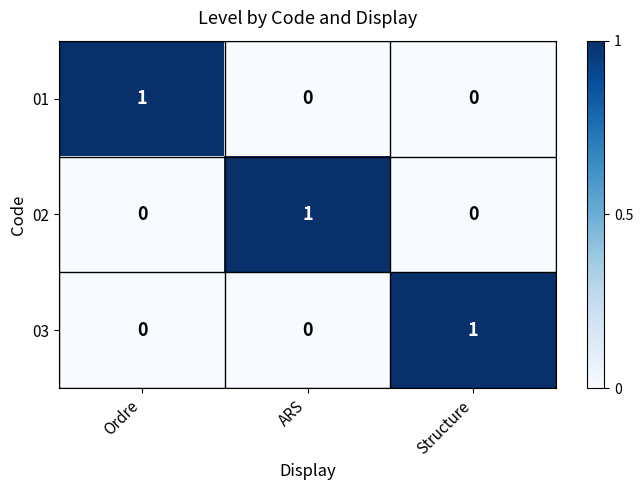

At how many categories does at least one series exceed 0?

3